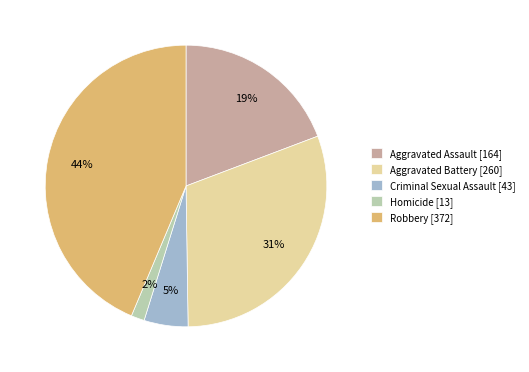

Count the number of slices in the pie.

5